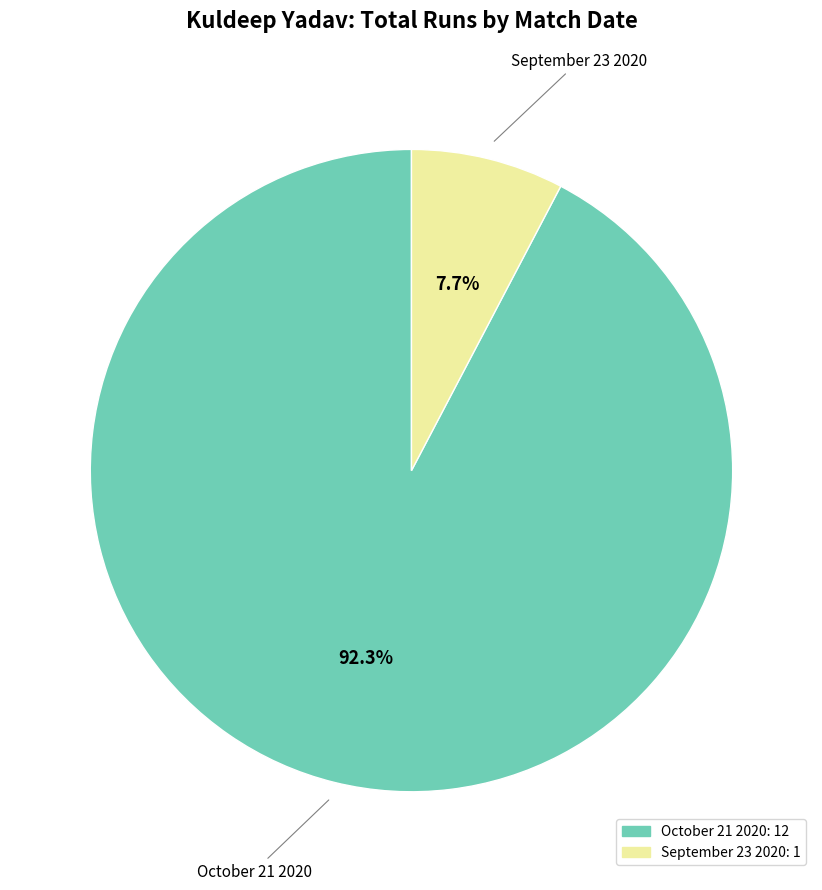

How many slices are in this pie chart?

2